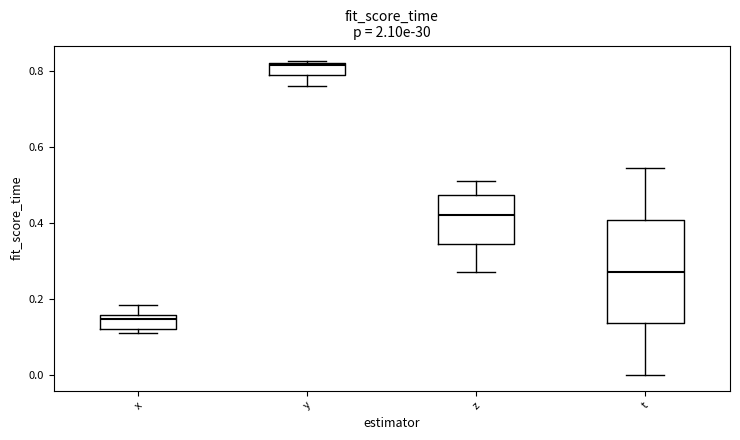

Where does the upper whisker of the box for x end on the y-axis? The values are not printed on the chart, so give them approximately, as read against the axis.

0.18